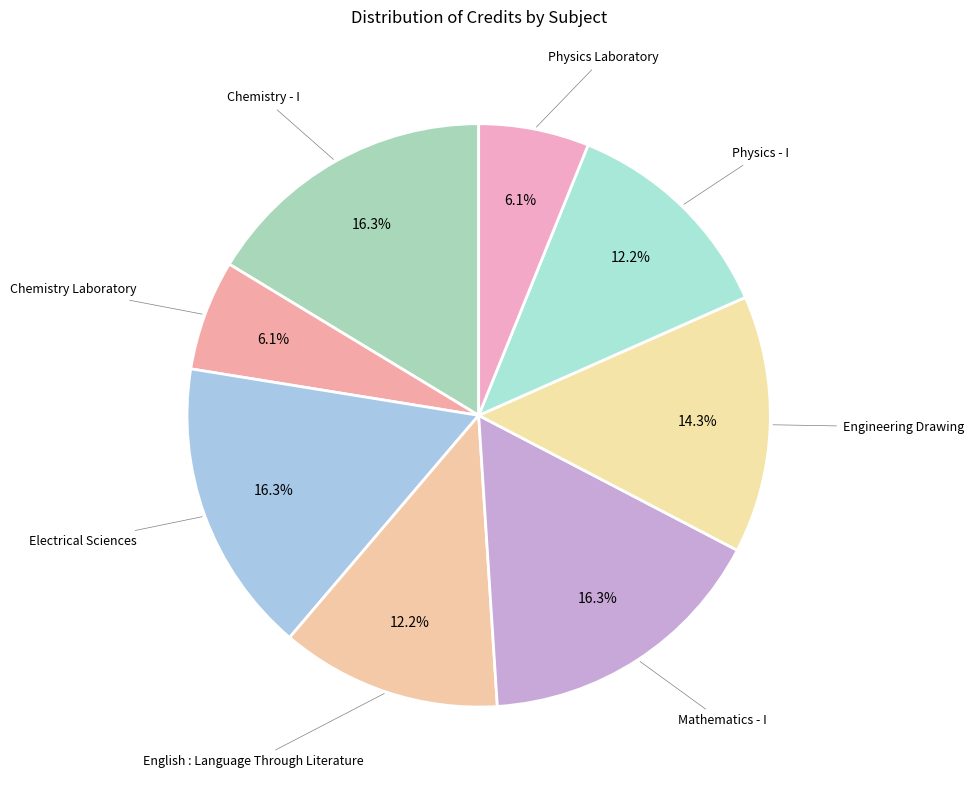

To the nearest percent, what is the average slice percentage?

12%